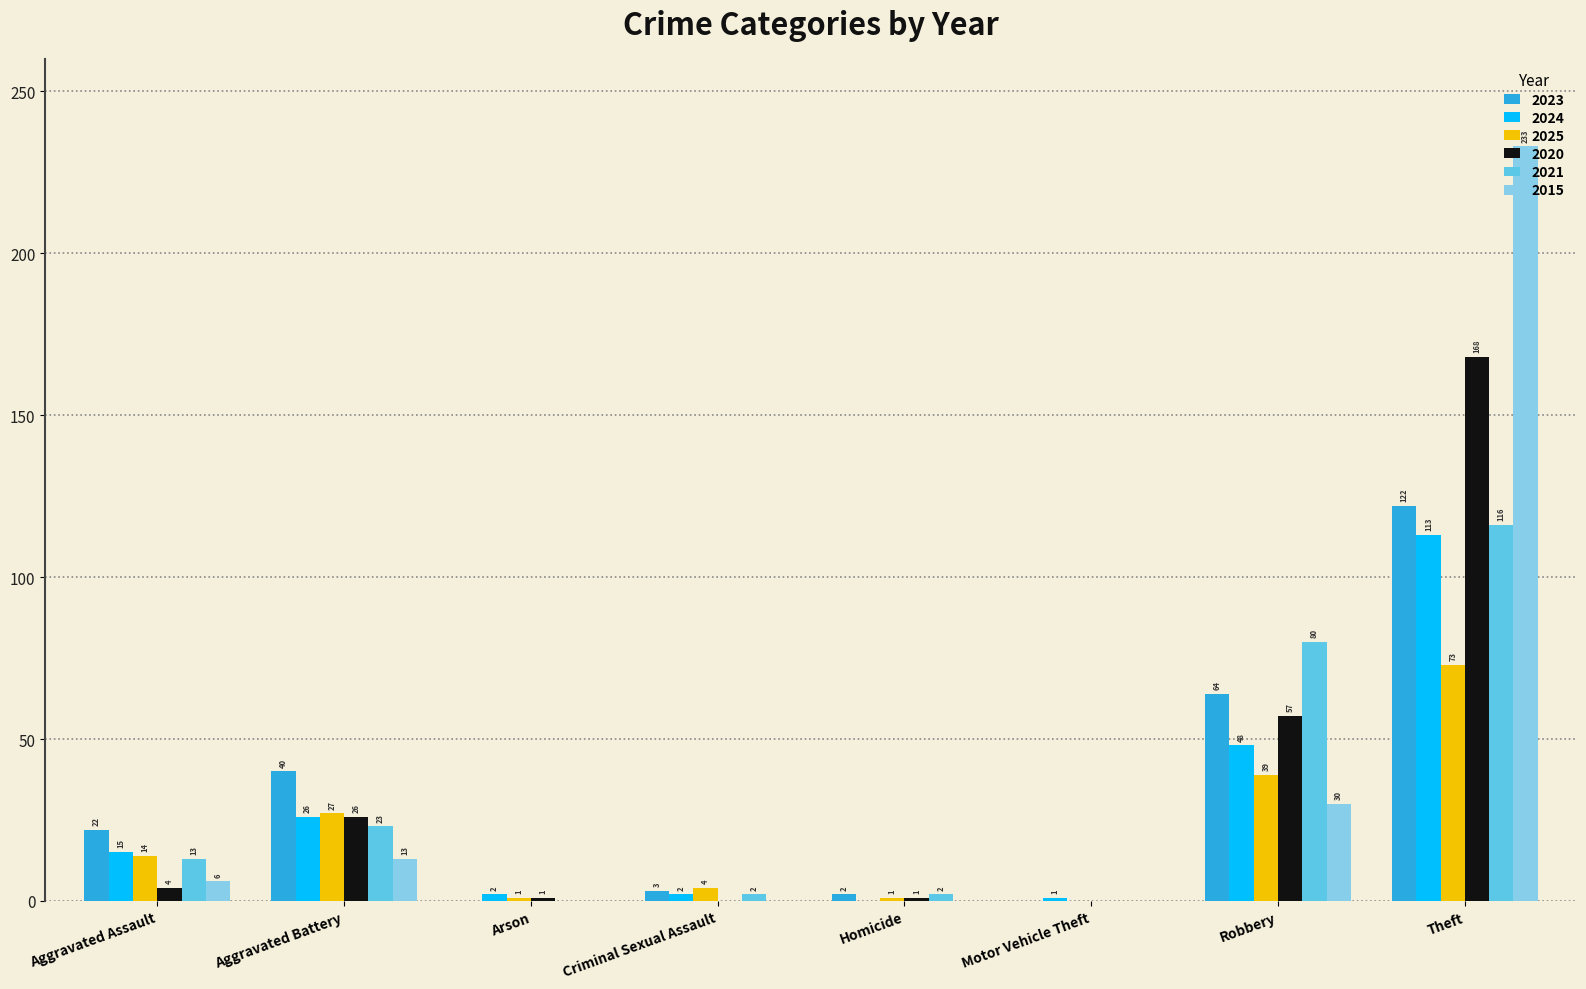

Which series changed the most between Robbery and Theft?

2015